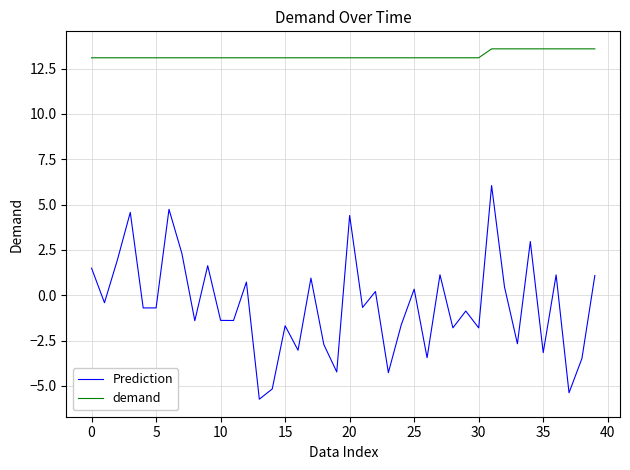

Which series has the largest total across all categories?

demand